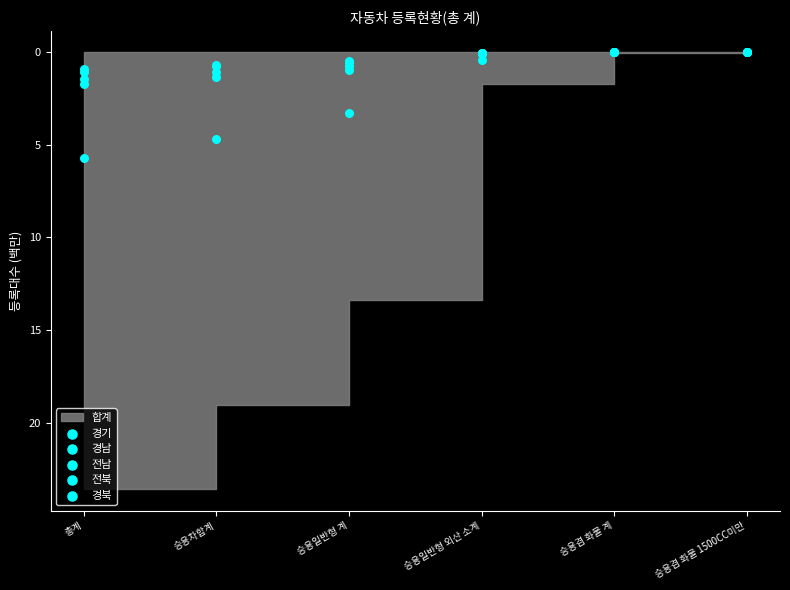

Which series contains the highest Y value?

경기